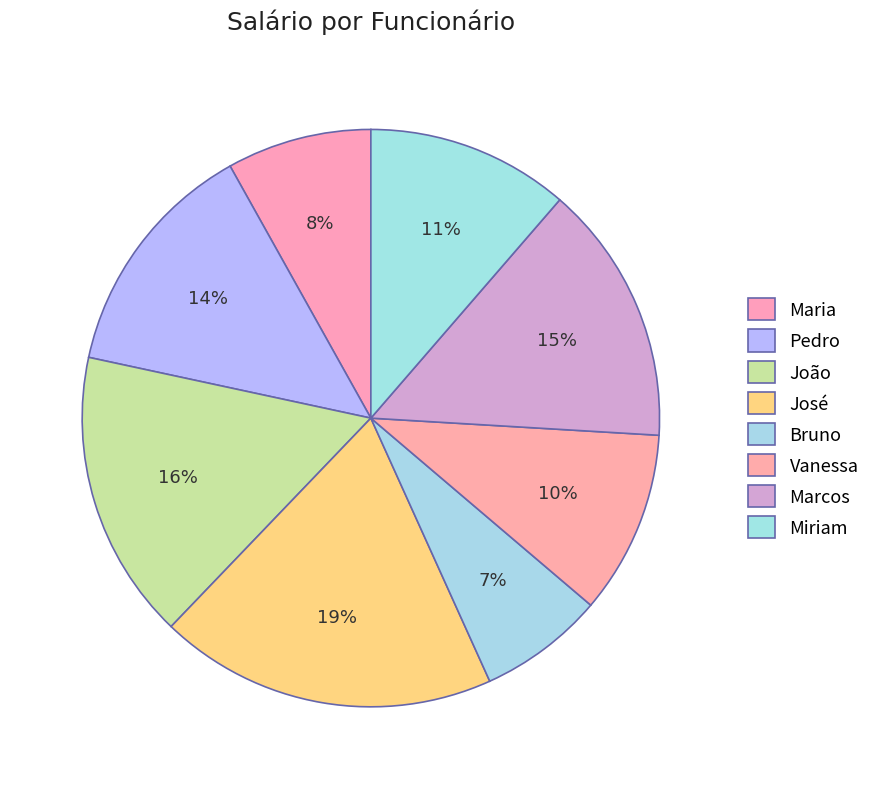

Which has a higher value, Marcos or José?

José